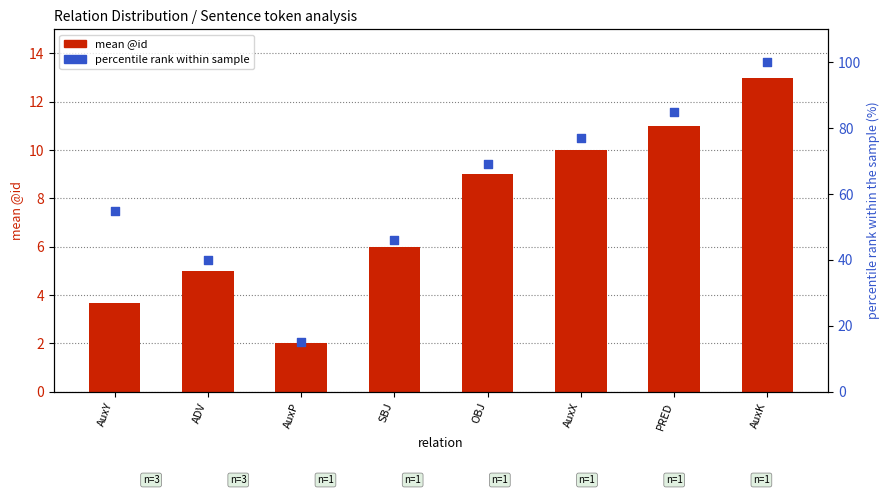

What are all the series names shown in the legend?

mean @id, percentile rank within sample